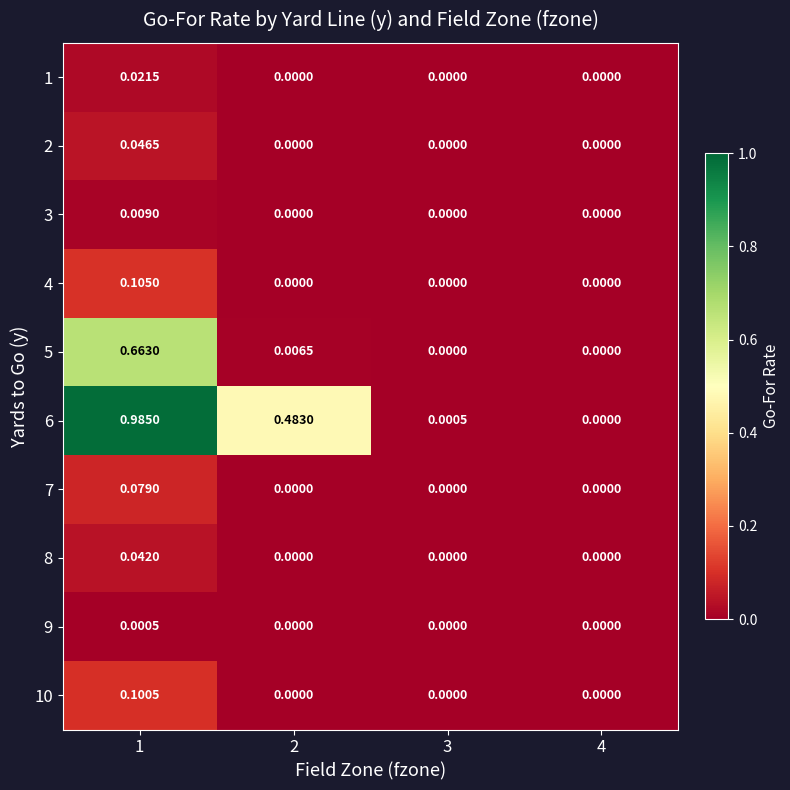

What is the spread (max minus min) of values at 1?

1.0